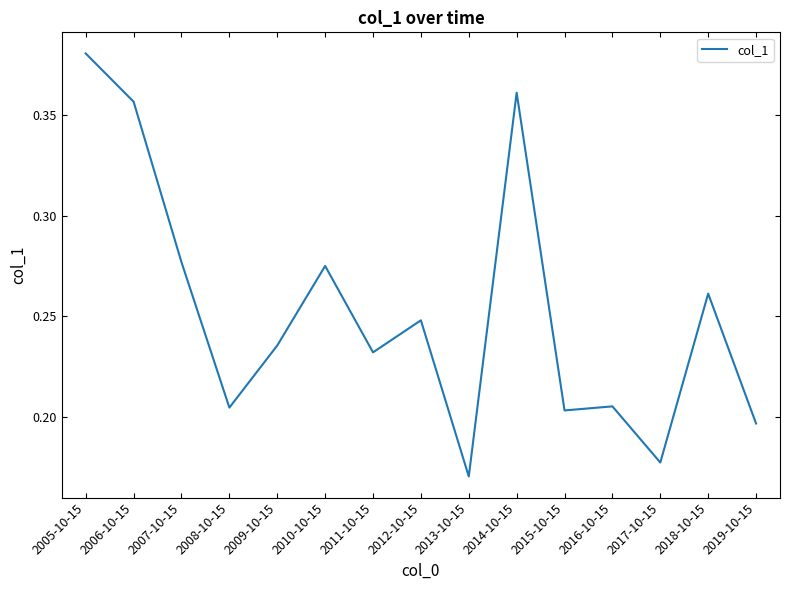

Which has a higher value, 2012-10-15 or 2006-10-15?

2006-10-15